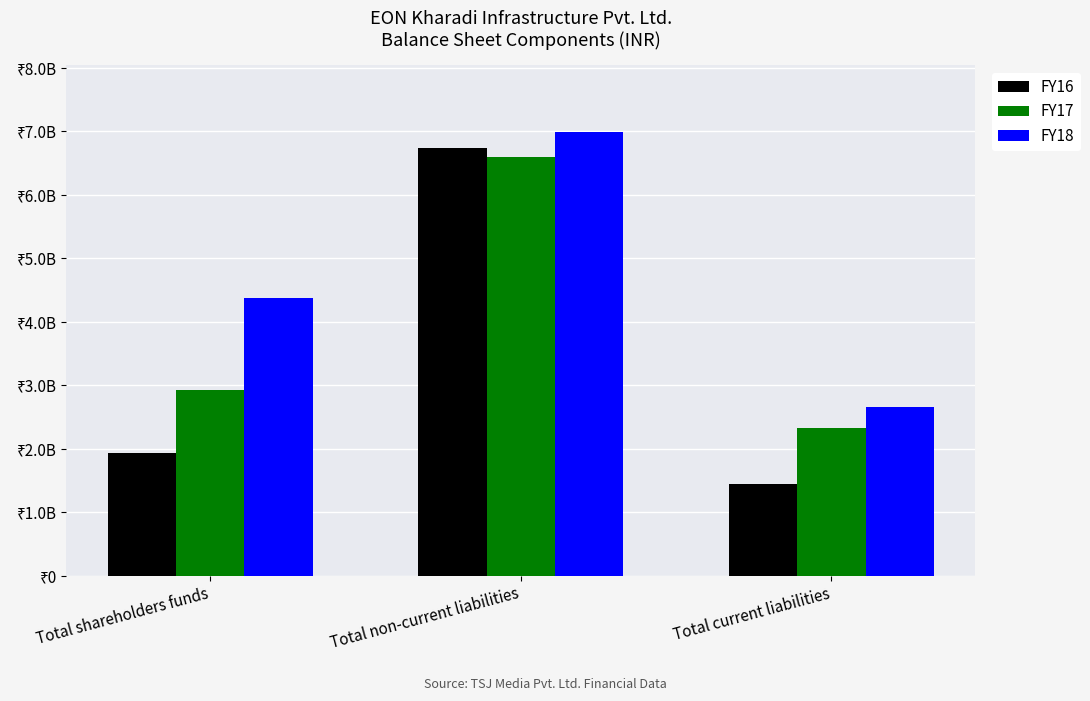

What are all the series names shown in the legend?

FY16, FY17, FY18